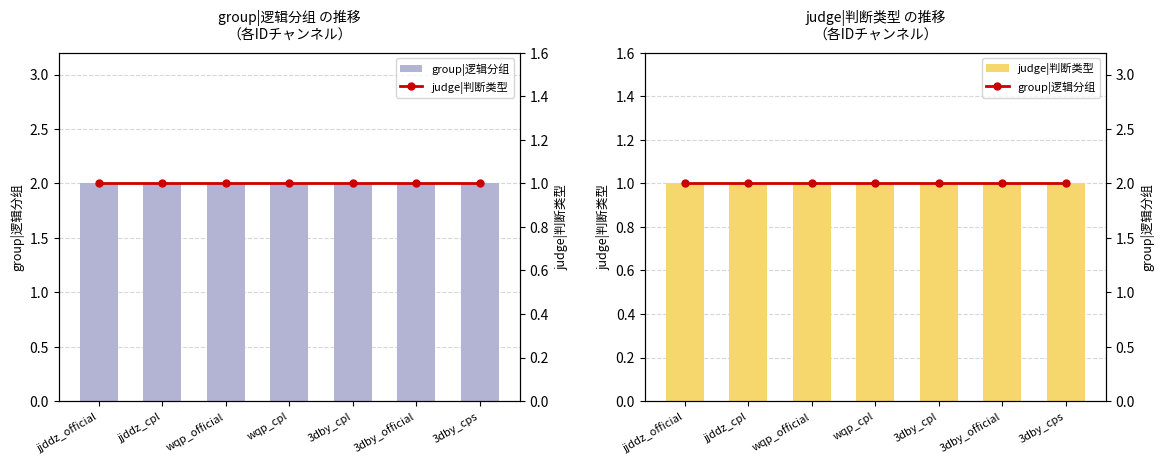

List the labels in order of judge|判断类型 value, largest first.

jjddz_official, jjddz_cpl, wqp_official, wqp_cpl, 3dby_cpl, 3dby_official, 3dby_cps